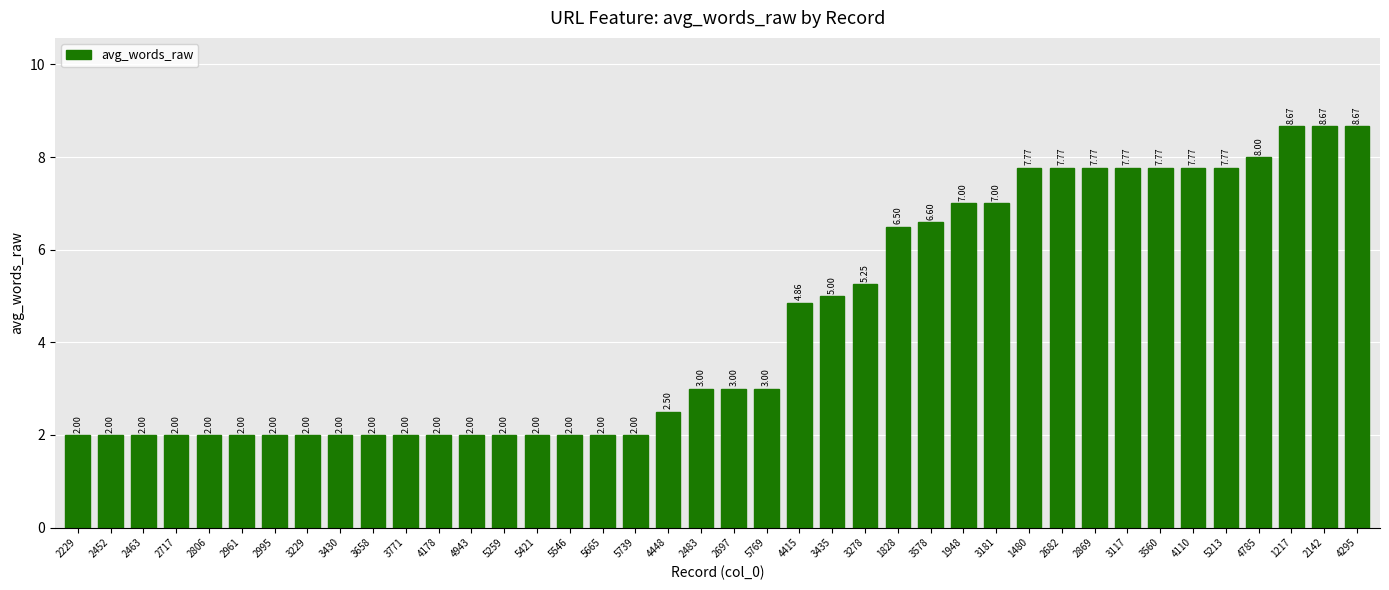

The value at 3578 is 6.6. True or false?

True